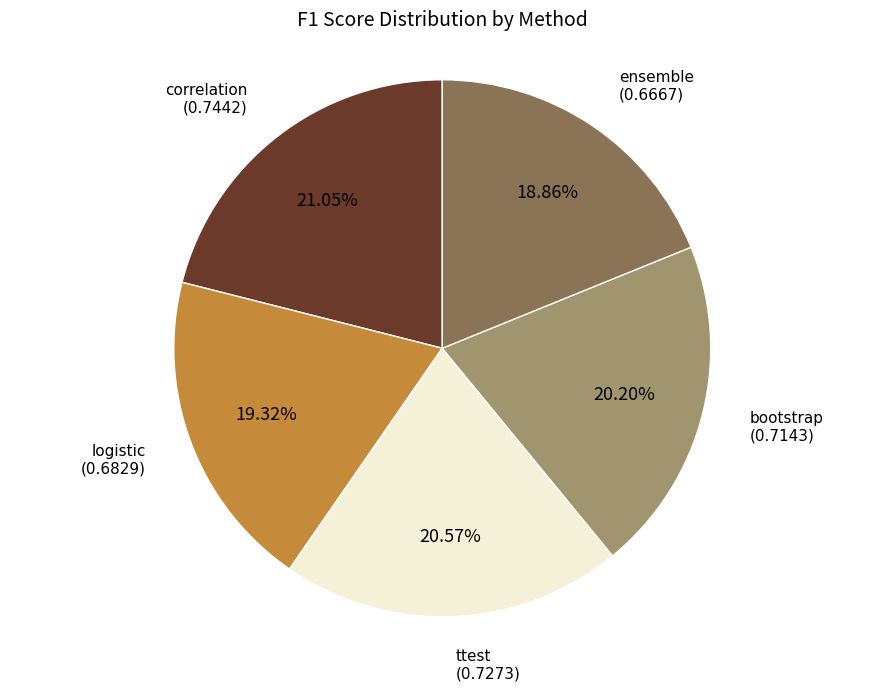

Does any single category account for the majority?

No